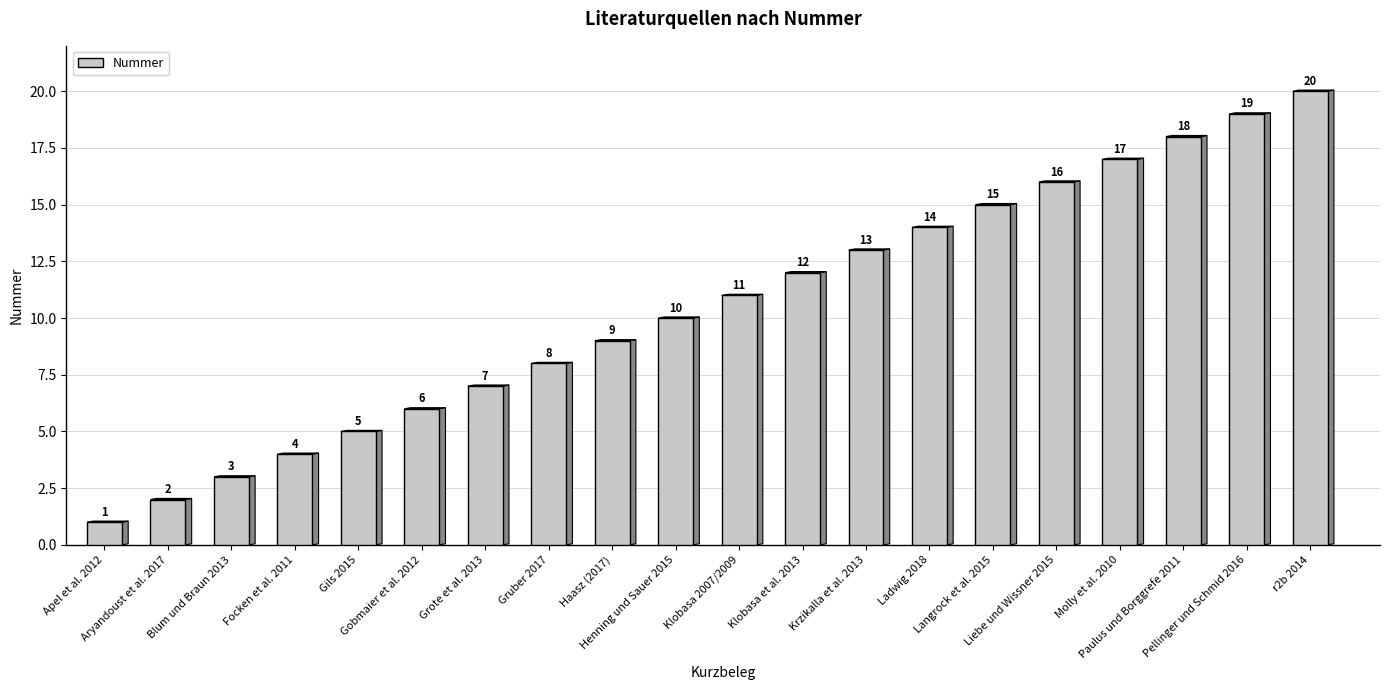

Where is the data nearest to the value 10?

Henning und Sauer 2015